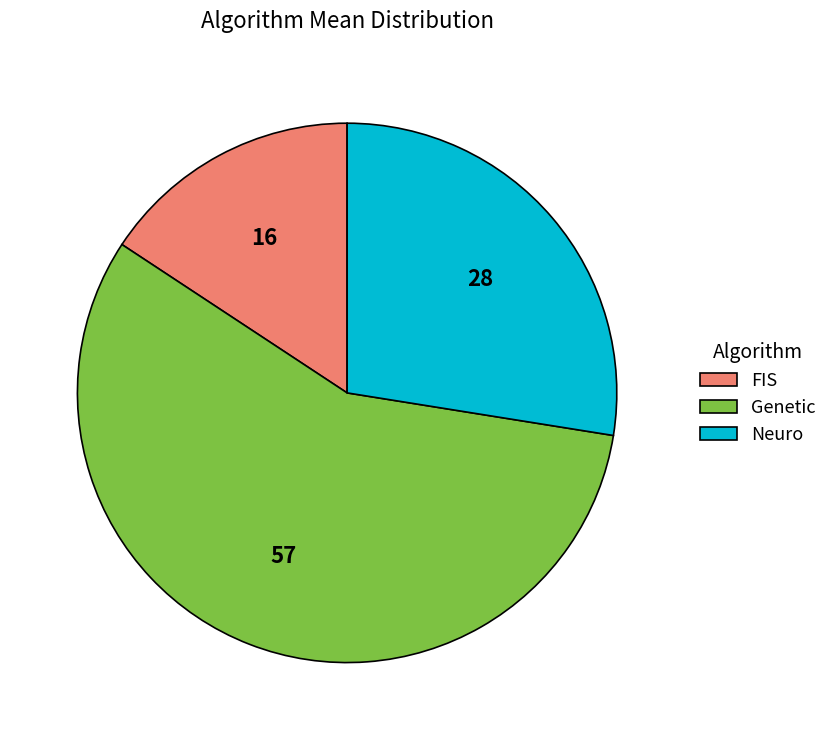

What is the largest slice in the pie chart?

Genetic